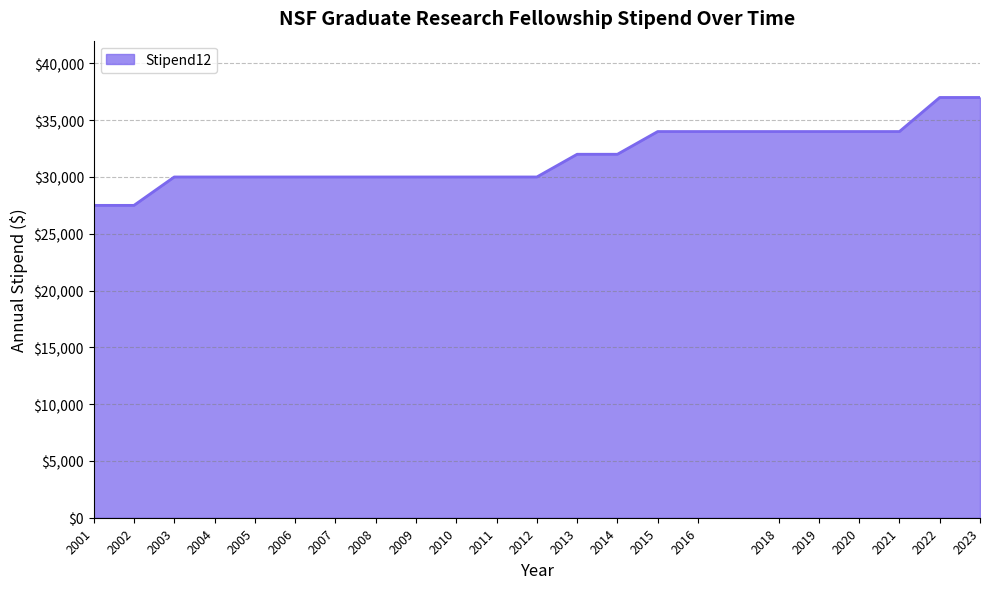

What is the smallest value displayed?

27500